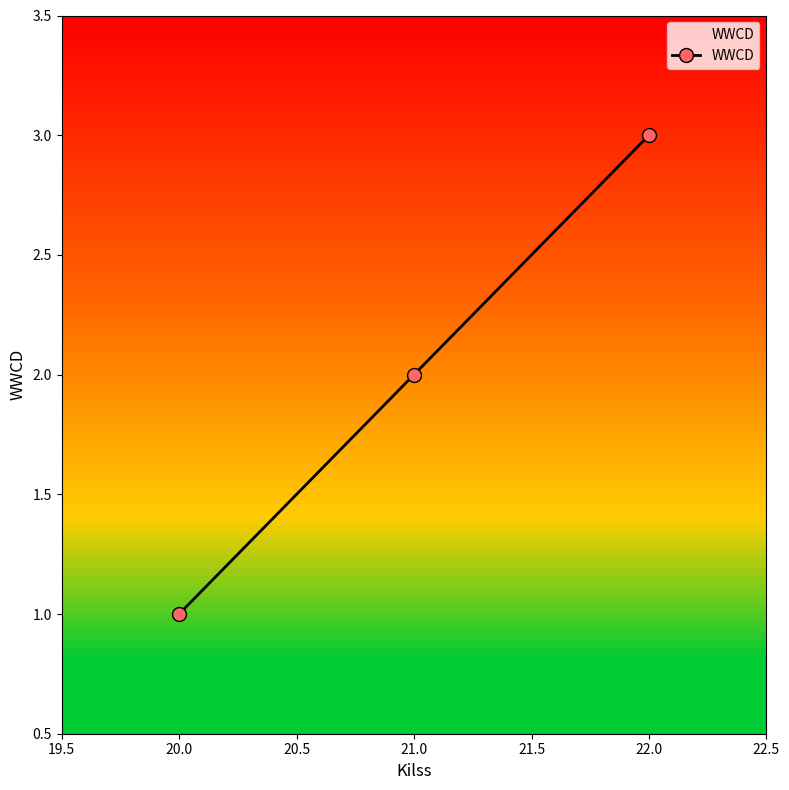

Rank the categories by value from highest to lowest.

22.0, 21.0, 20.0